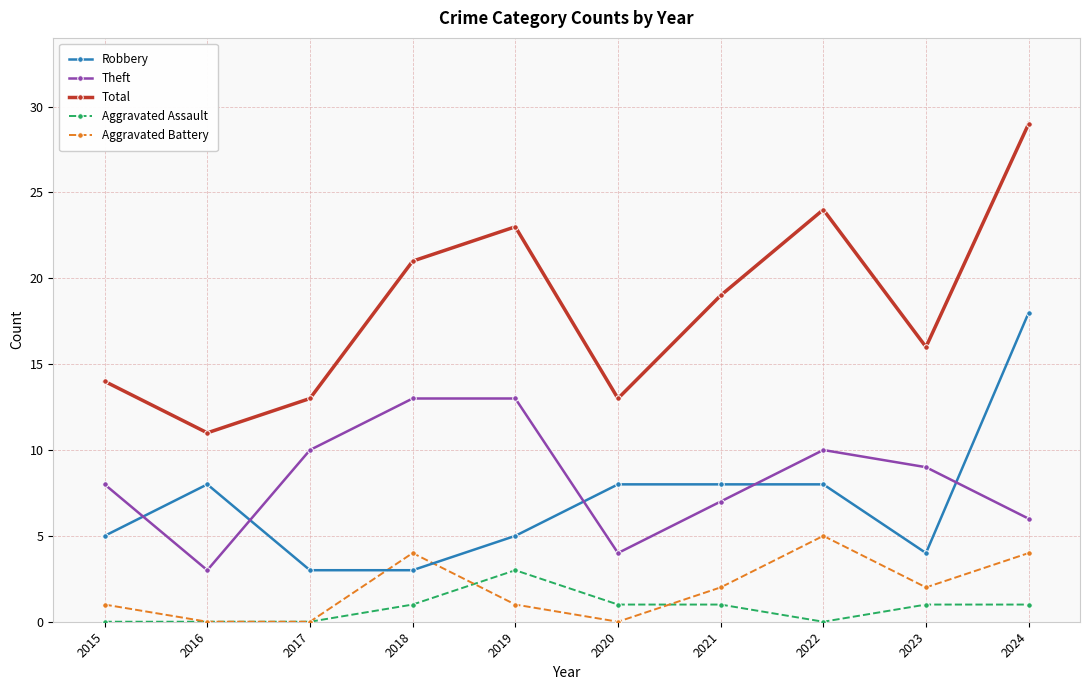

Which series changed the most between 2016 and 2021?

Total